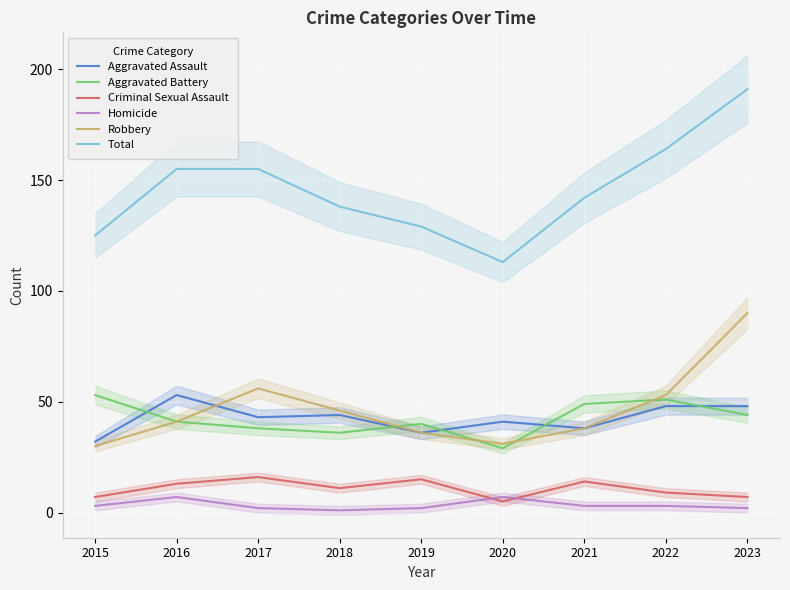

Rank the categories by Robbery value from lowest to highest.

2015, 2020, 2019, 2021, 2016, 2018, 2022, 2017, 2023